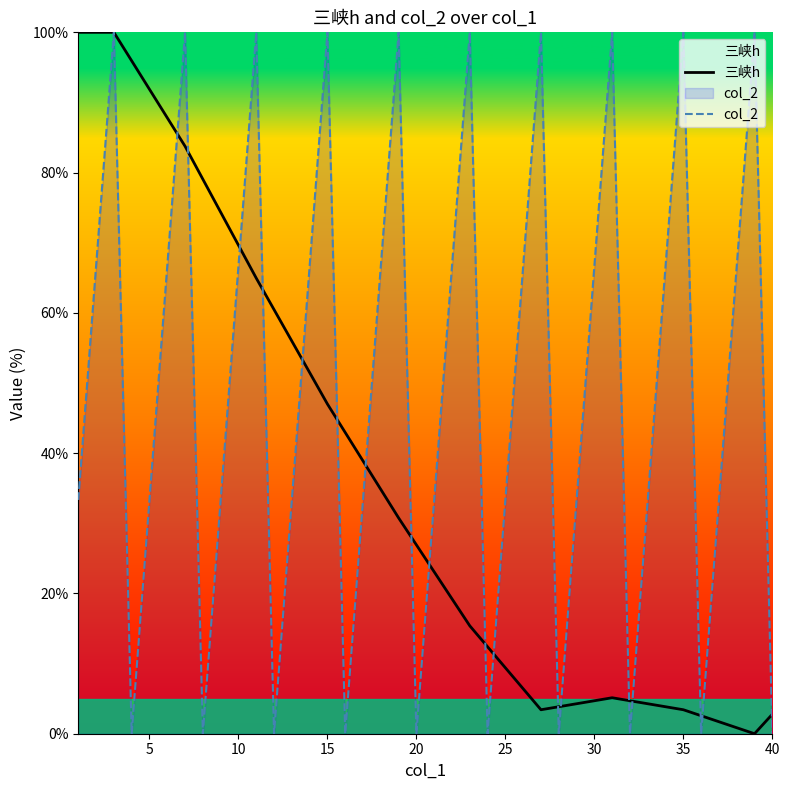

Is it true that col_2 equals -34.7 at 20?

False